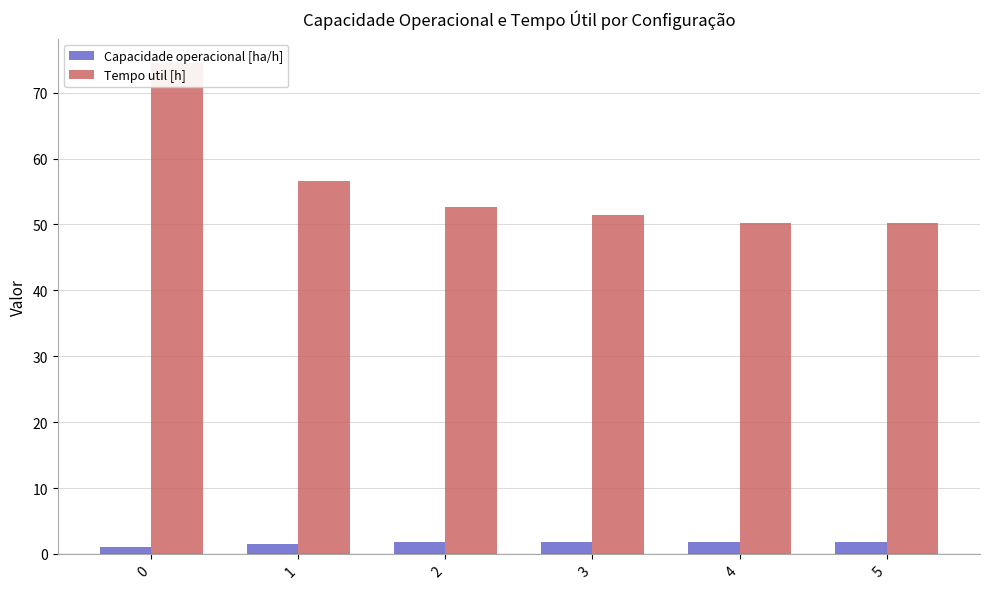

At which label is Tempo util [h] closest to 62?

1